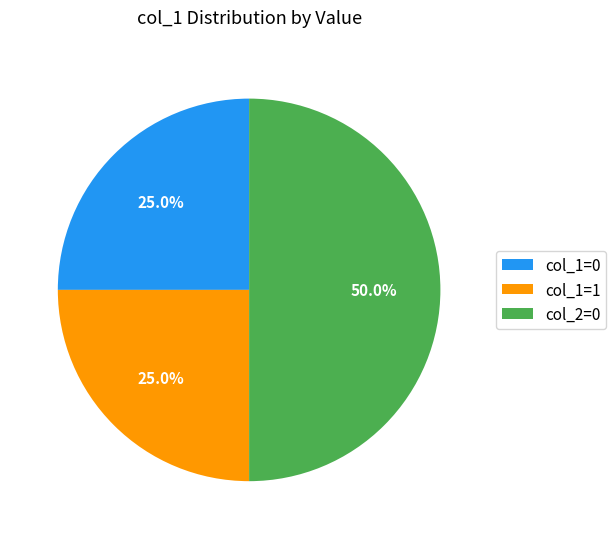

How many segments does this pie chart have?

3